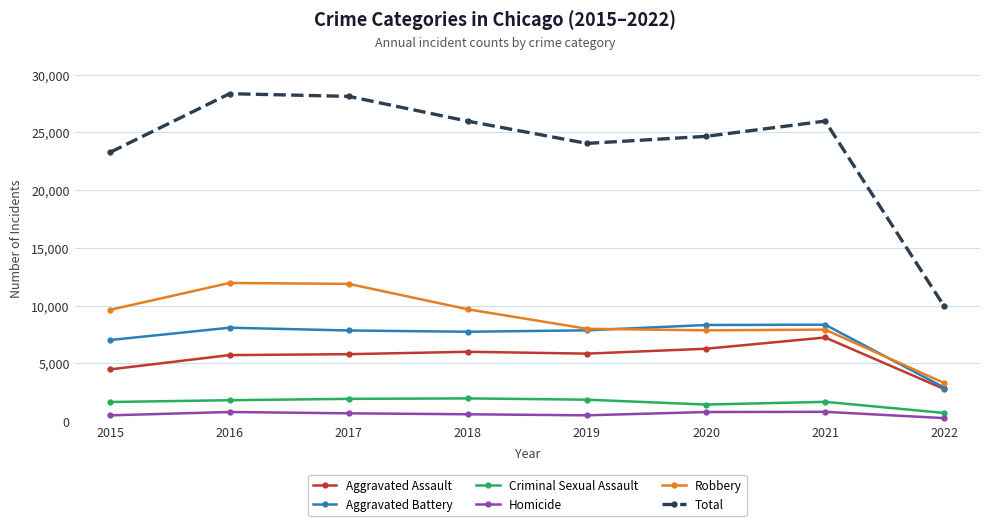

Count the number of categories in the chart.

8